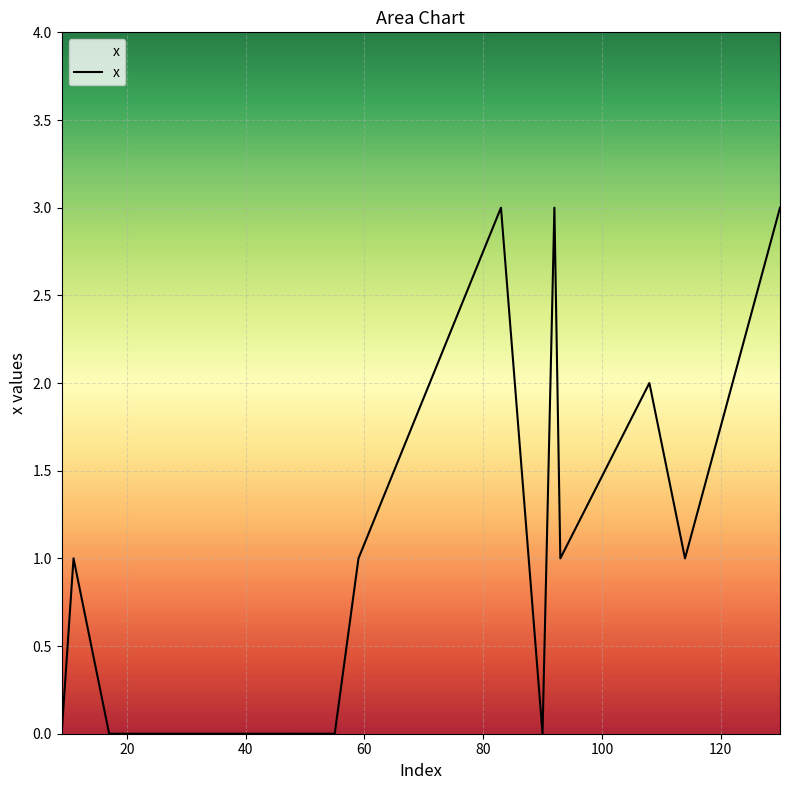

What is the difference between the maximum and minimum values?

3